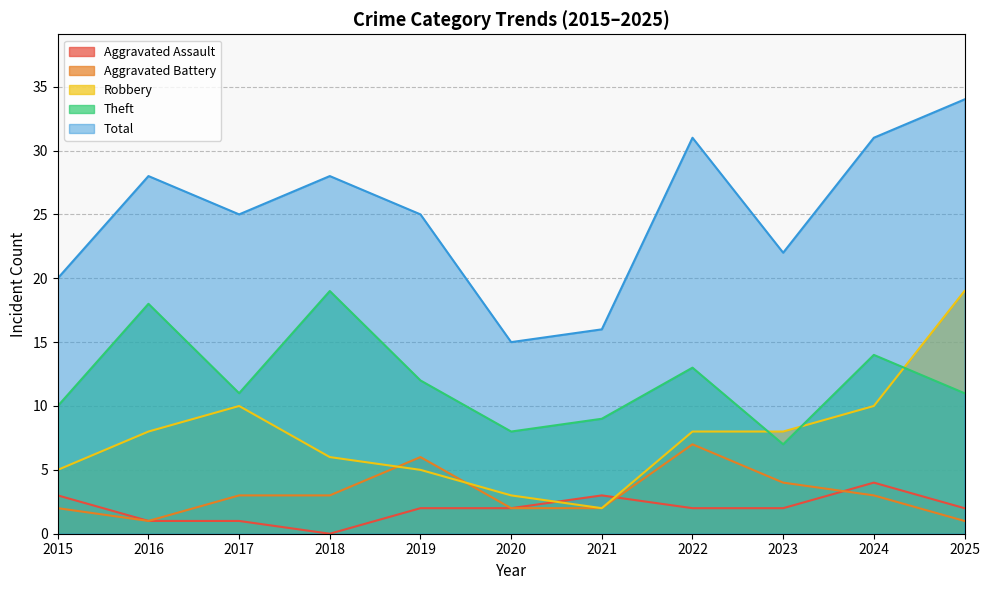

Is it true that Robbery equals 10 at 2024?

True